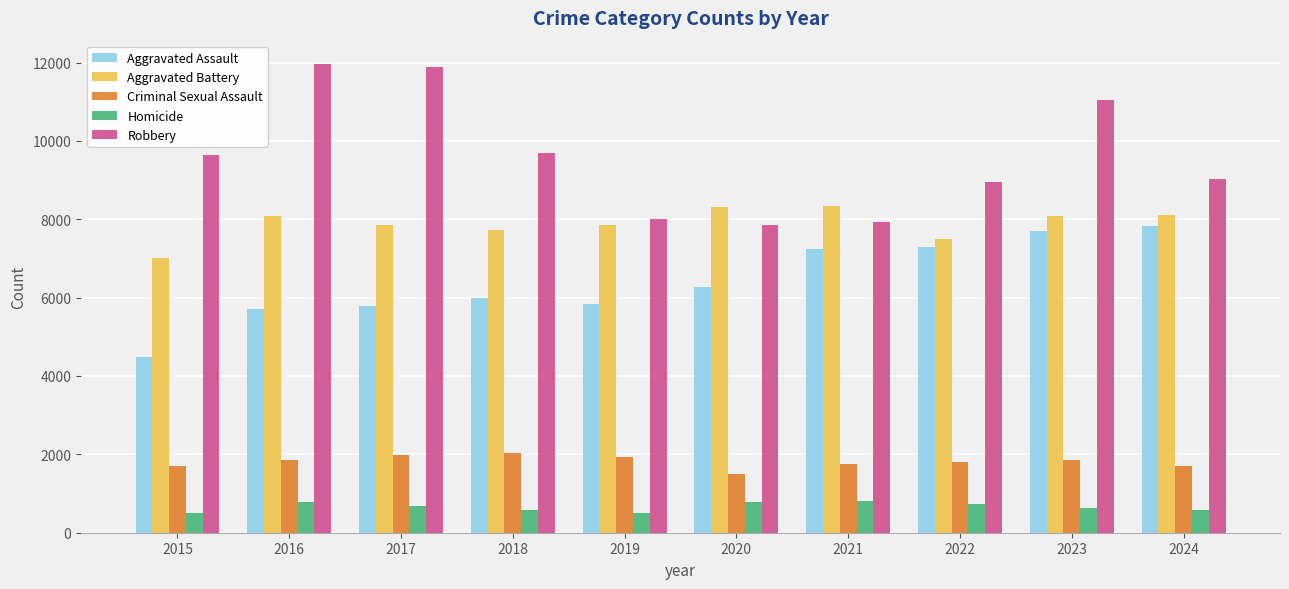

What is the value of the Homicide bar at the 3rd from the left?

672